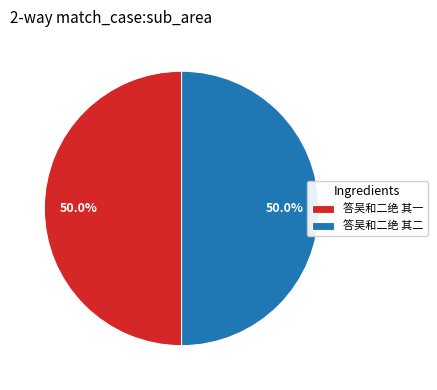

Approximately how many times larger is the value at 答吴和二绝 其二 compared to 答吴和二绝 其一?

1.0